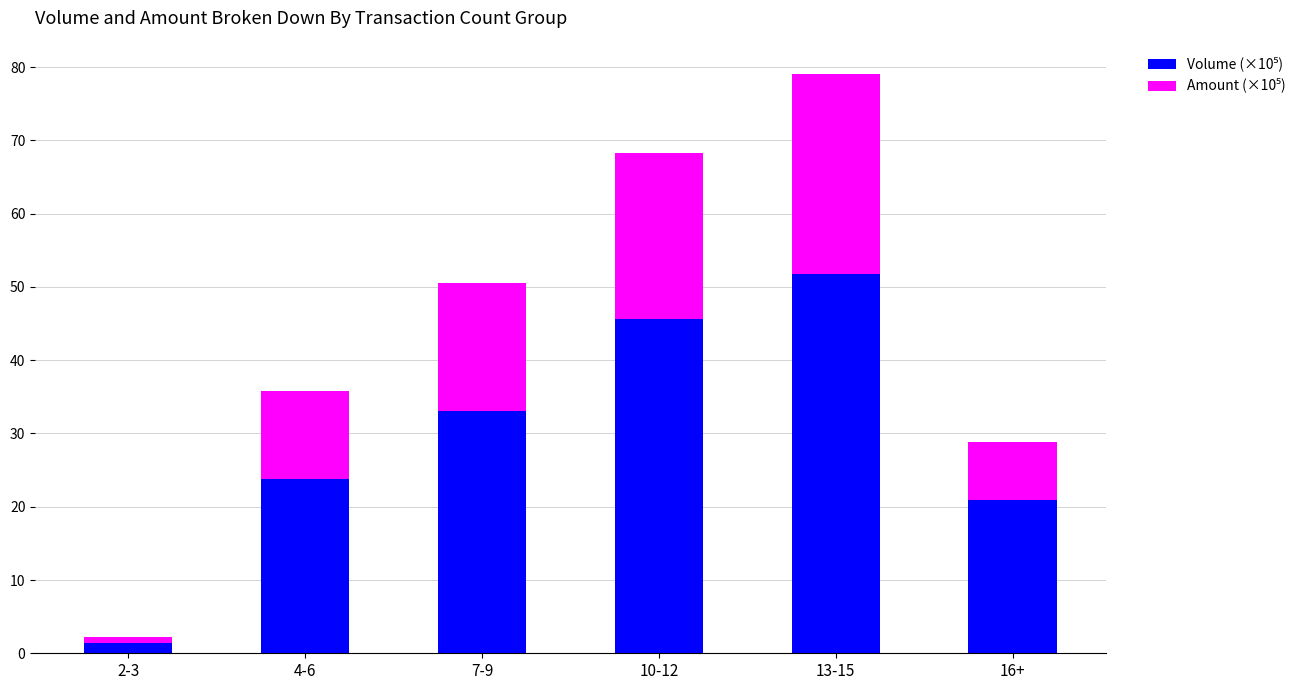

At which category is the sum across all series the highest?

13-15